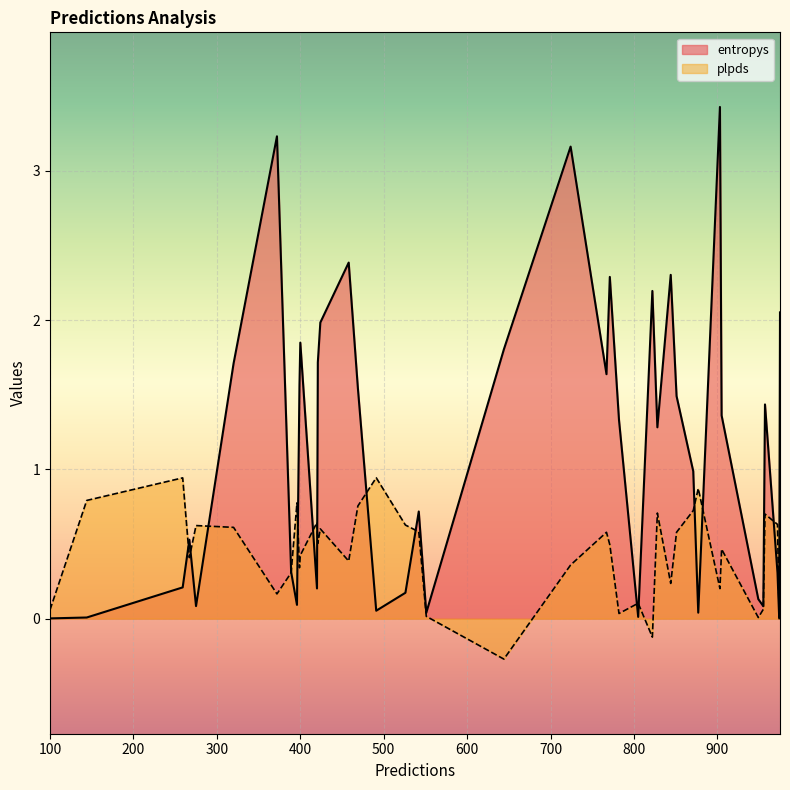

What is the maximum value for entropys?

3.4